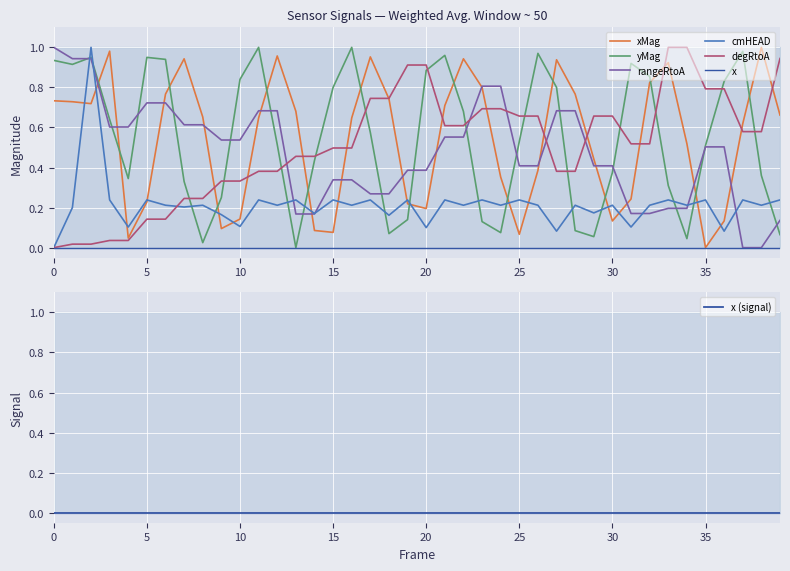

Between 14 and 35, which is larger?

14